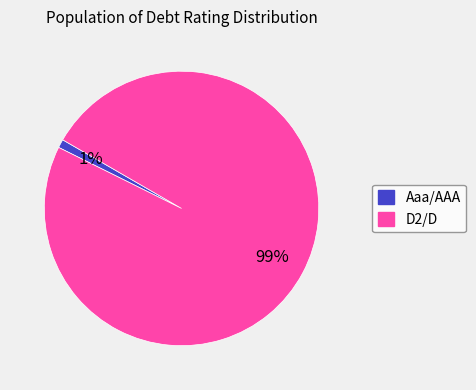

Which category accounts for the majority?

D2/D